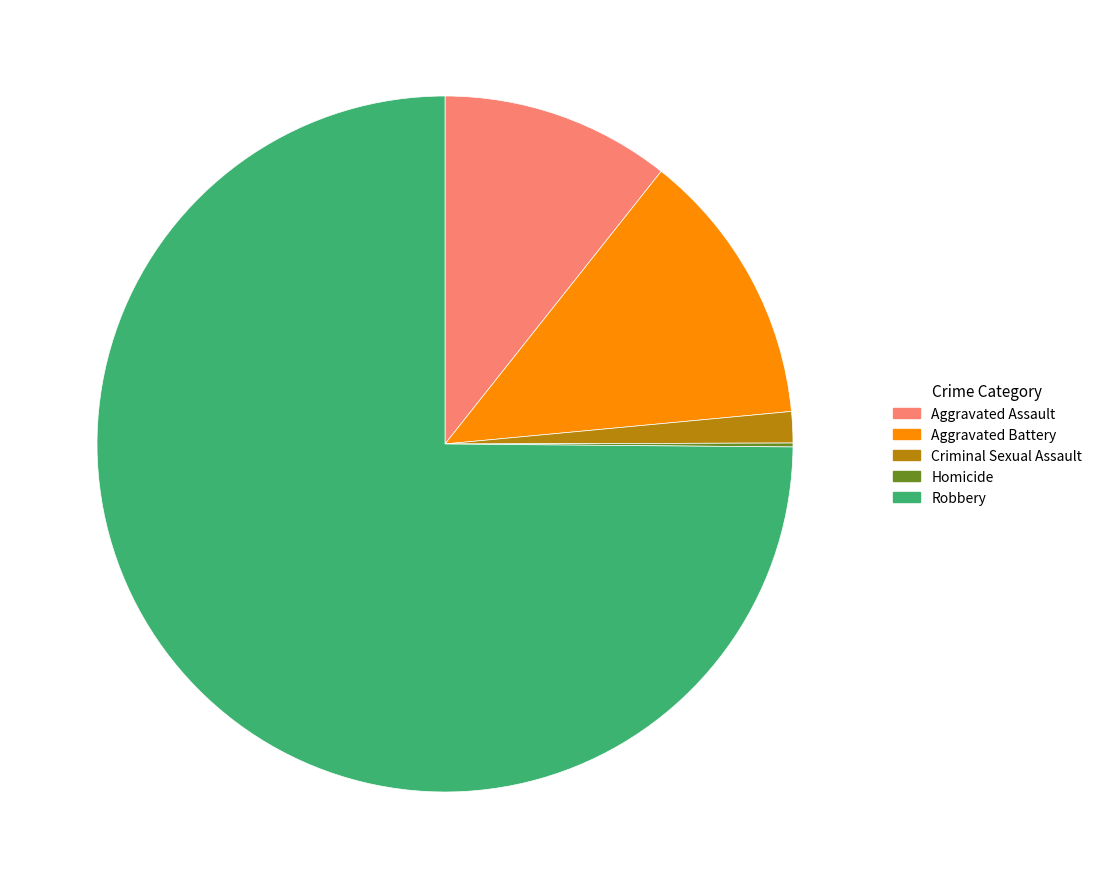

Is it true that Criminal Sexual Assault is 1% of the pie?

True